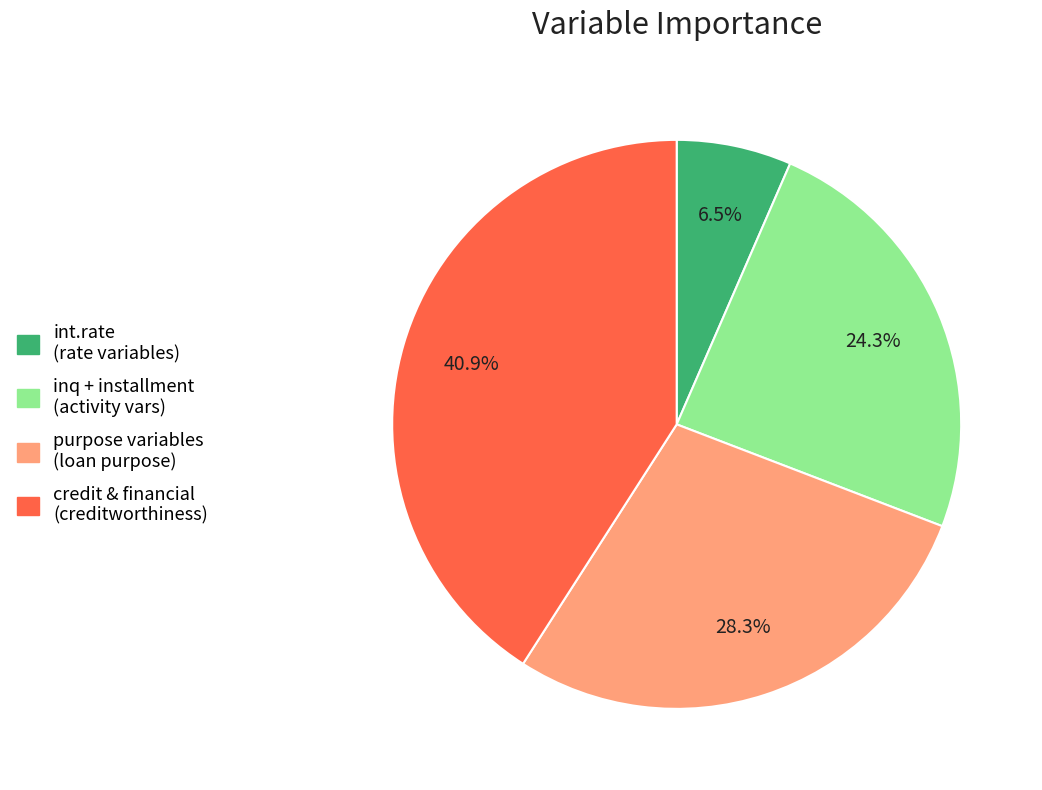

To the nearest percent, what is the difference between the largest and smallest slice percentages?

34%